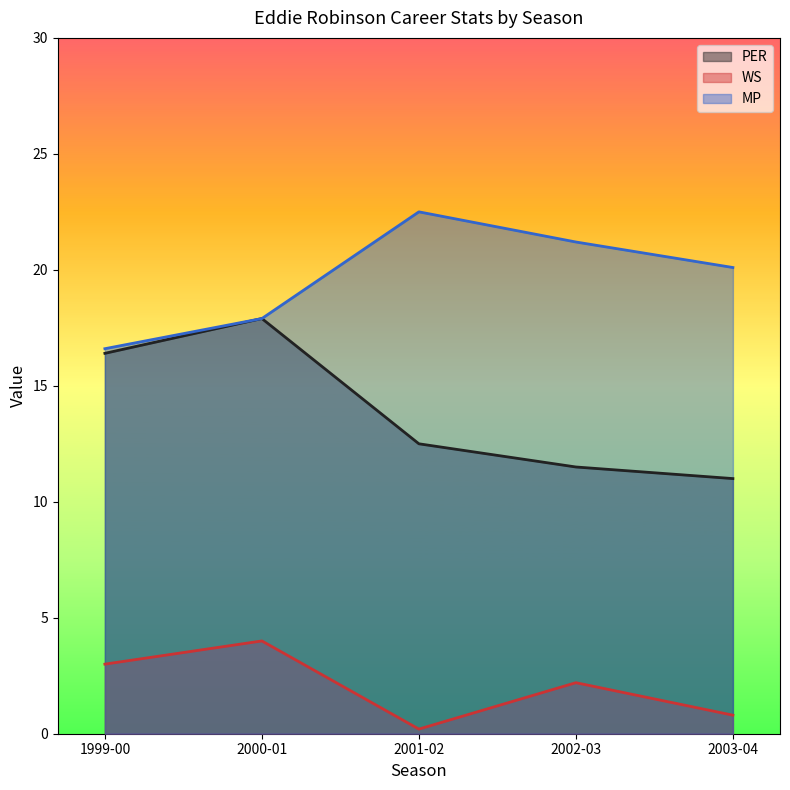

How many series are shown in this chart?

3